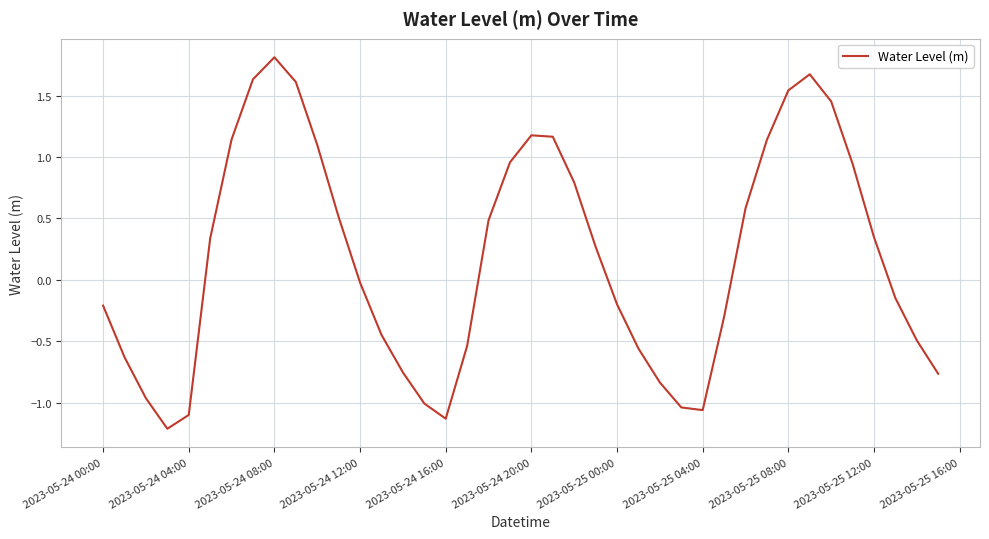

How many values are below zero?

20